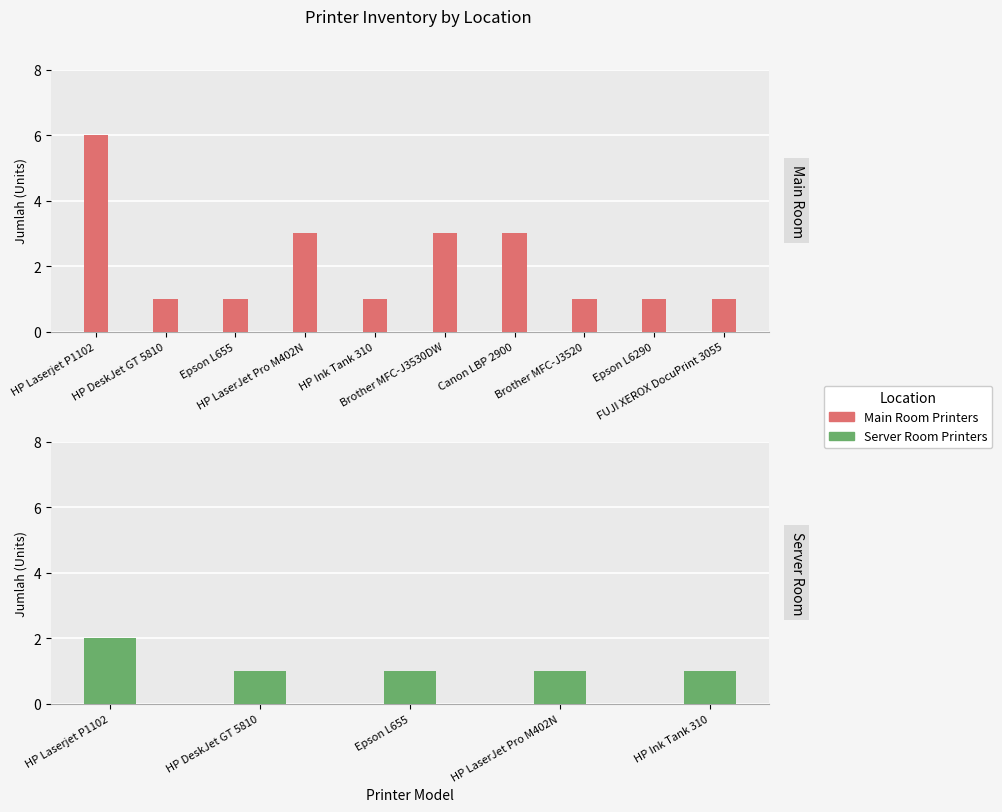

List the labels in order of value, largest first.

HP Laserjet P1102, HP LaserJet Pro M402N, Brother MFC-J3530DW, Canon LBP 2900, HP DeskJet GT 5810, Epson L655, HP Ink Tank 310, Brother MFC-J3520, Epson L6290, FUJI XEROX DocuPrint 3055